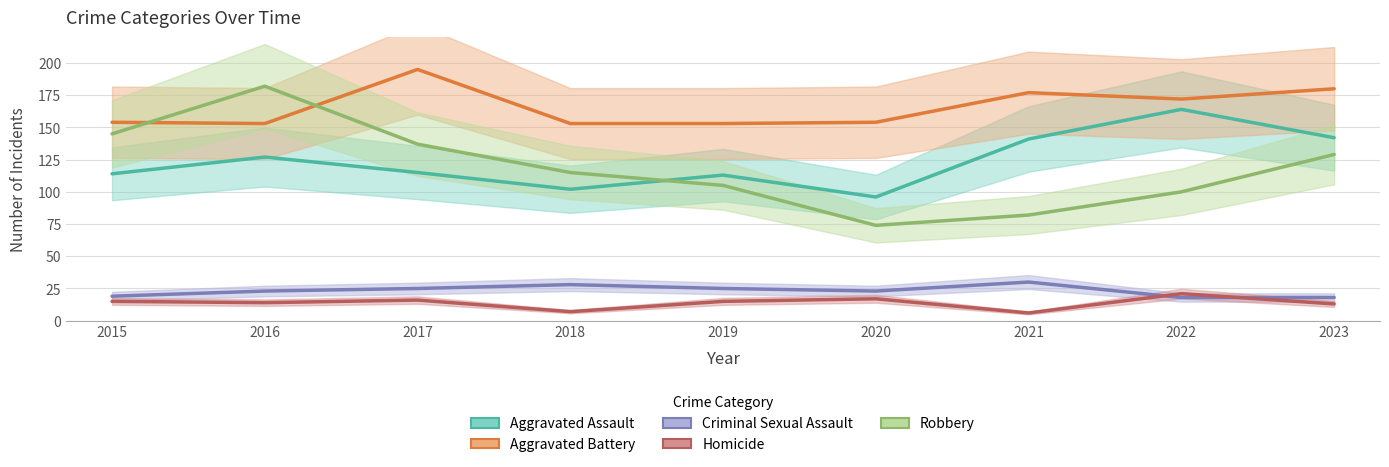

In Aggravated Battery, how many points are lower than both neighbors (excluding endpoints)?

2